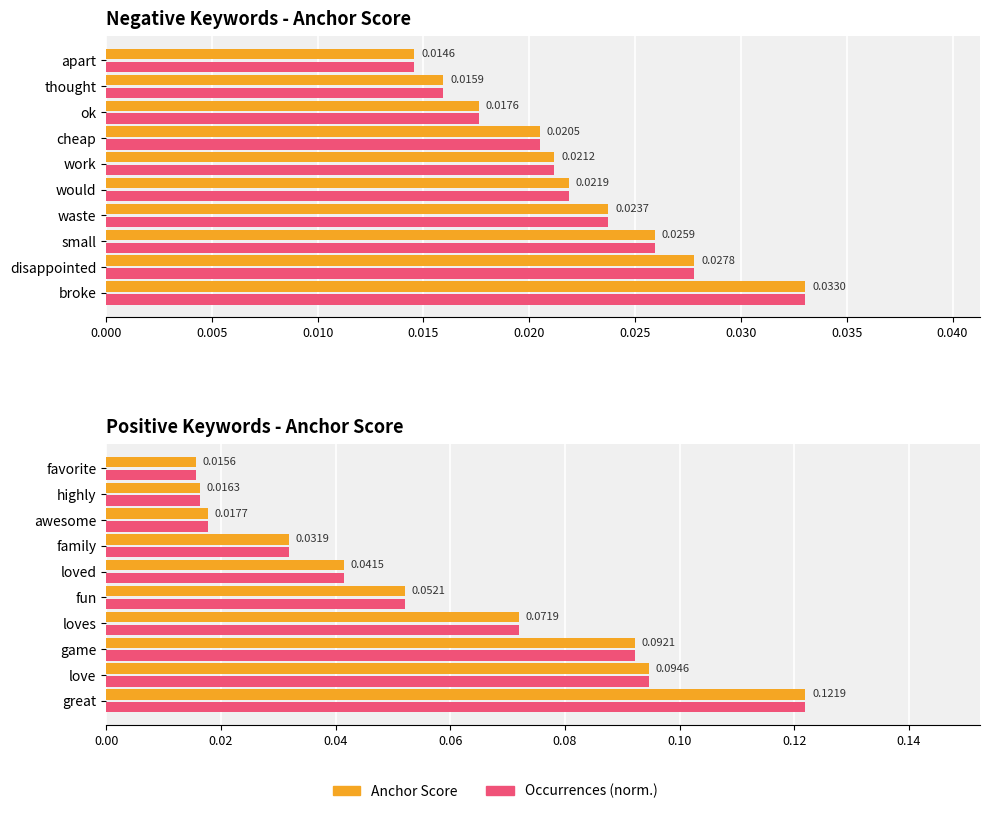

What is the difference between the maximum and minimum values in the anchor score series?

0.1